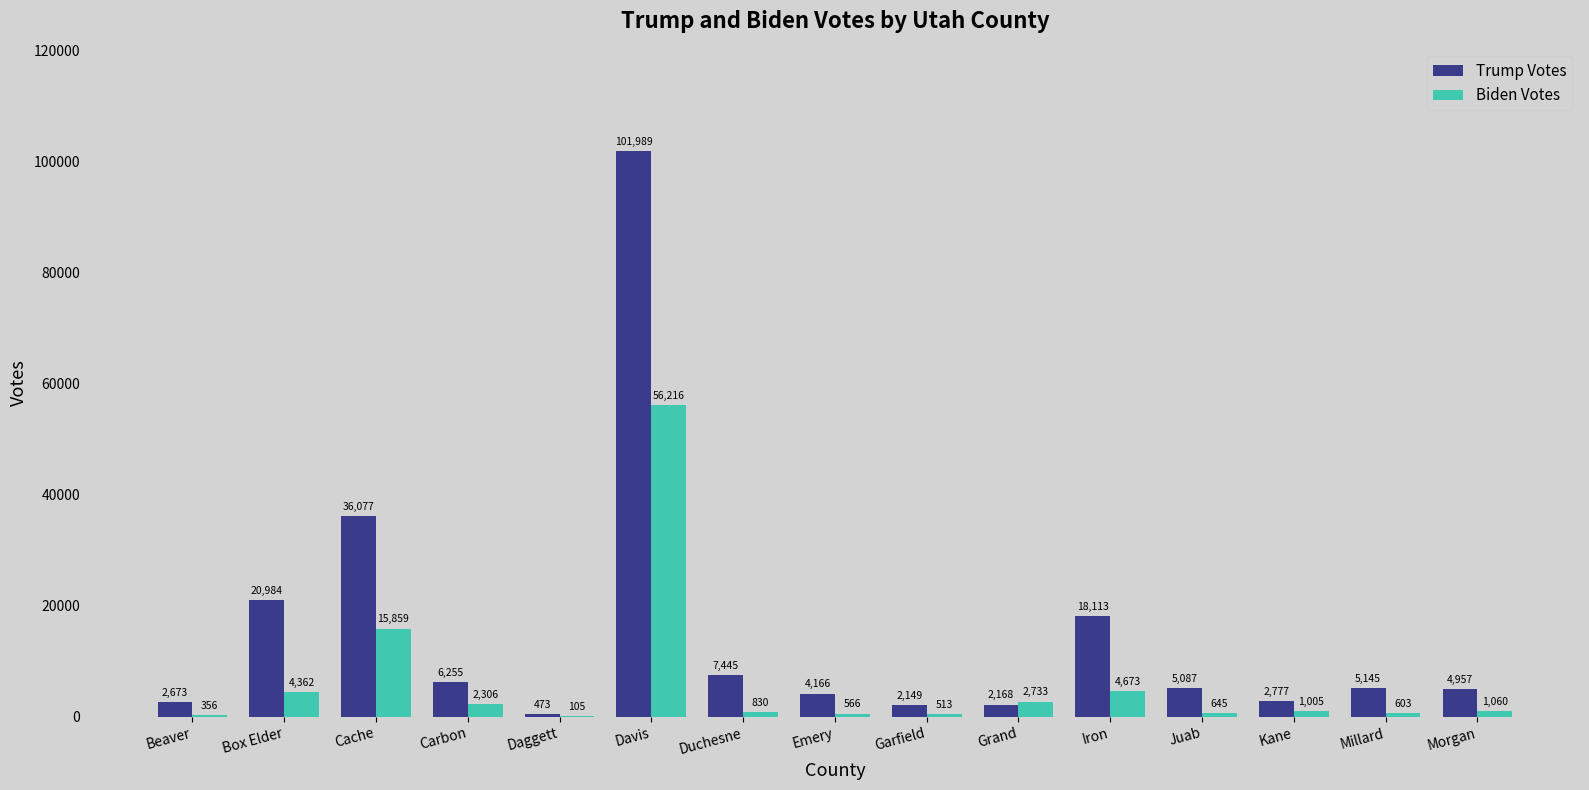

What is the maximum value for Biden Votes?

56216